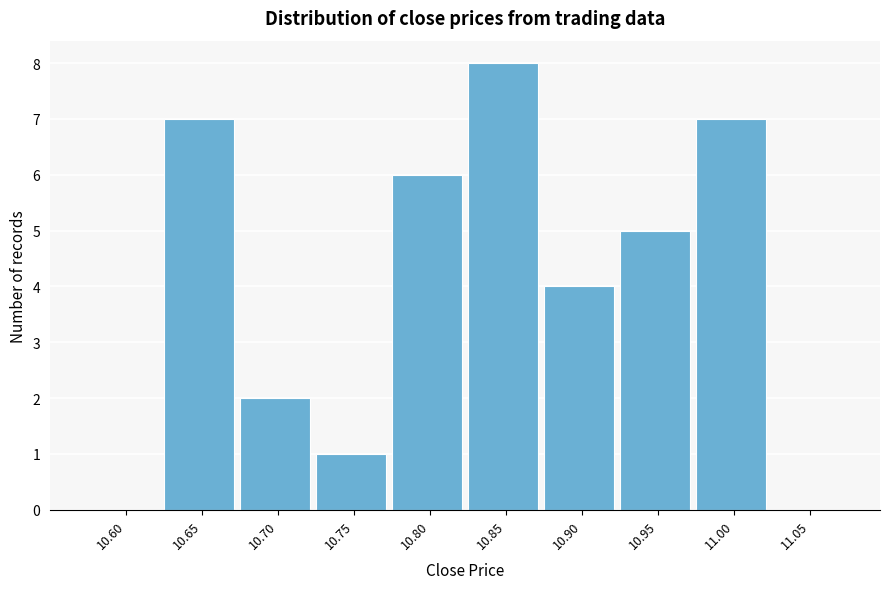

Reading left to right, extract all data points from this chart.

10.60=0	10.65=7	10.70=2	10.75=1	10.80=6	10.85=8	10.90=4	10.95=5	11.00=7	11.05=0